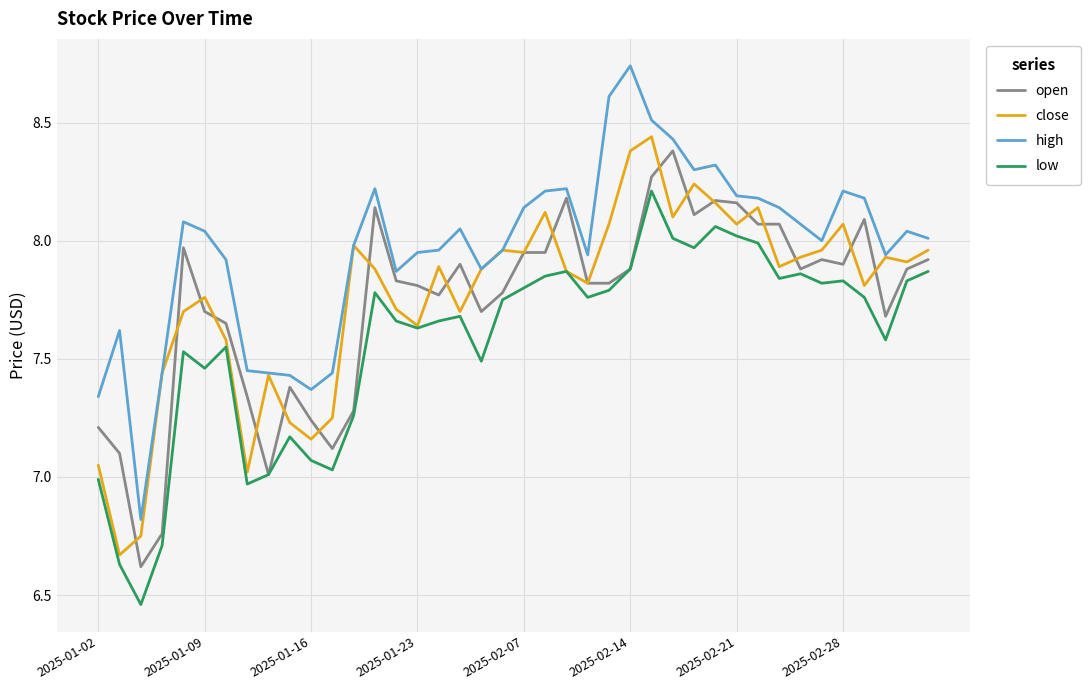

True or false: high and low intersect in this chart.

False